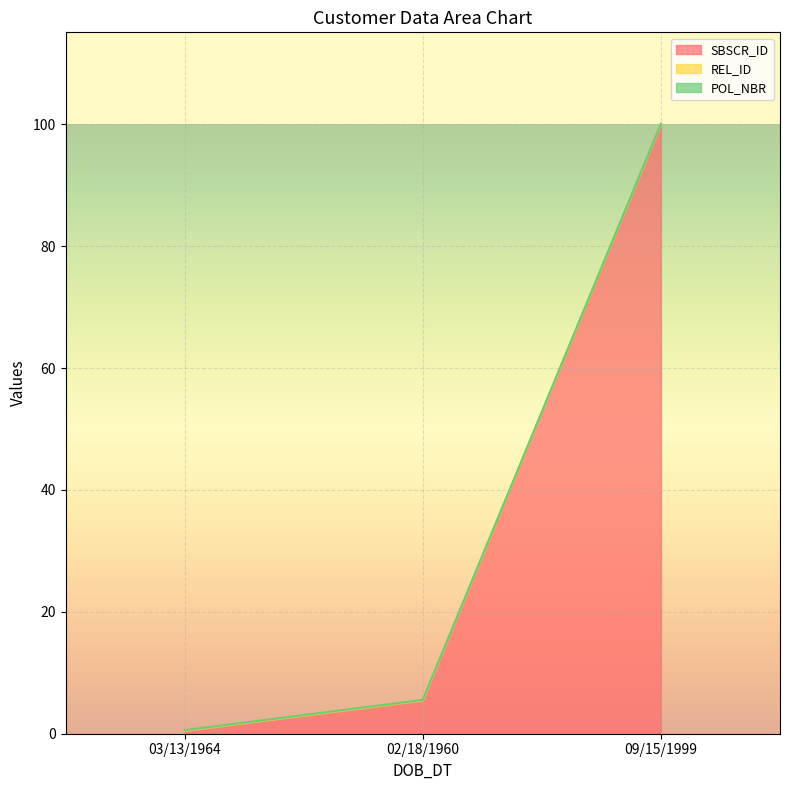

Which series changed the most between 02/18/1960 and 09/15/1999?

SBSCR_ID